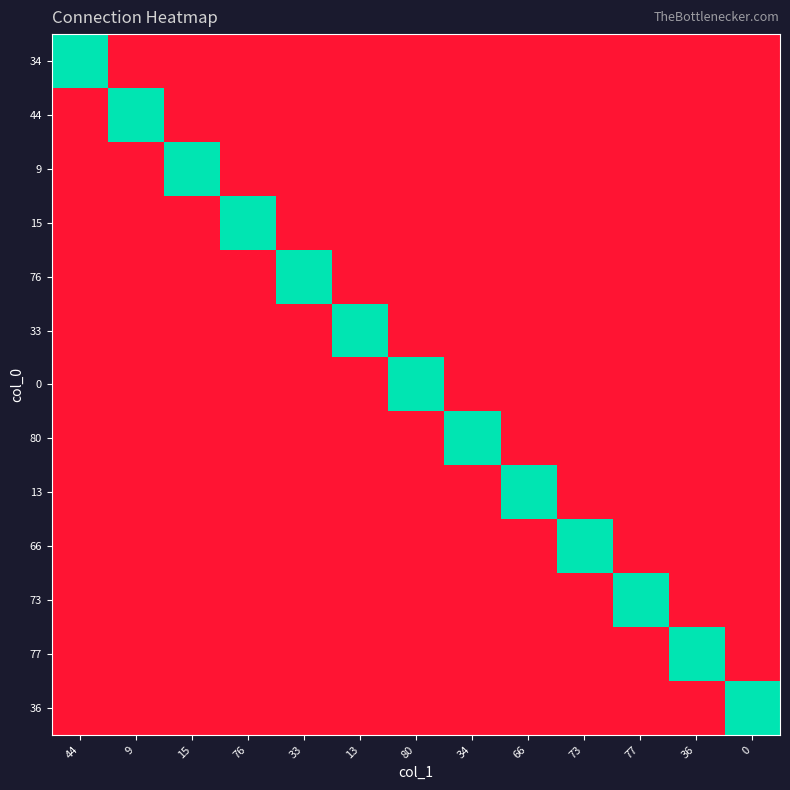

Reading left to right, extract all data points from this chart.

34: 44=1	9=0	15=0	76=0	33=0	13=0	80=0	34=0	66=0	73=0	77=0	36=0	0=0
44: 44=0	9=1	15=0	76=0	33=0	13=0	80=0	34=0	66=0	73=0	77=0	36=0	0=0
9: 44=0	9=0	15=1	76=0	33=0	13=0	80=0	34=0	66=0	73=0	77=0	36=0	0=0
15: 44=0	9=0	15=0	76=1	33=0	13=0	80=0	34=0	66=0	73=0	77=0	36=0	0=0
76: 44=0	9=0	15=0	76=0	33=1	13=0	80=0	34=0	66=0	73=0	77=0	36=0	0=0
33: 44=0	9=0	15=0	76=0	33=0	13=1	80=0	34=0	66=0	73=0	77=0	36=0	0=0
0: 44=0	9=0	15=0	76=0	33=0	13=0	80=1	34=0	66=0	73=0	77=0	36=0	0=0
80: 44=0	9=0	15=0	76=0	33=0	13=0	80=0	34=1	66=0	73=0	77=0	36=0	0=0
13: 44=0	9=0	15=0	76=0	33=0	13=0	80=0	34=0	66=1	73=0	77=0	36=0	0=0
66: 44=0	9=0	15=0	76=0	33=0	13=0	80=0	34=0	66=0	73=1	77=0	36=0	0=0
73: 44=0	9=0	15=0	76=0	33=0	13=0	80=0	34=0	66=0	73=0	77=1	36=0	0=0
77: 44=0	9=0	15=0	76=0	33=0	13=0	80=0	34=0	66=0	73=0	77=0	36=1	0=0
36: 44=0	9=0	15=0	76=0	33=0	13=0	80=0	34=0	66=0	73=0	77=0	36=0	0=1